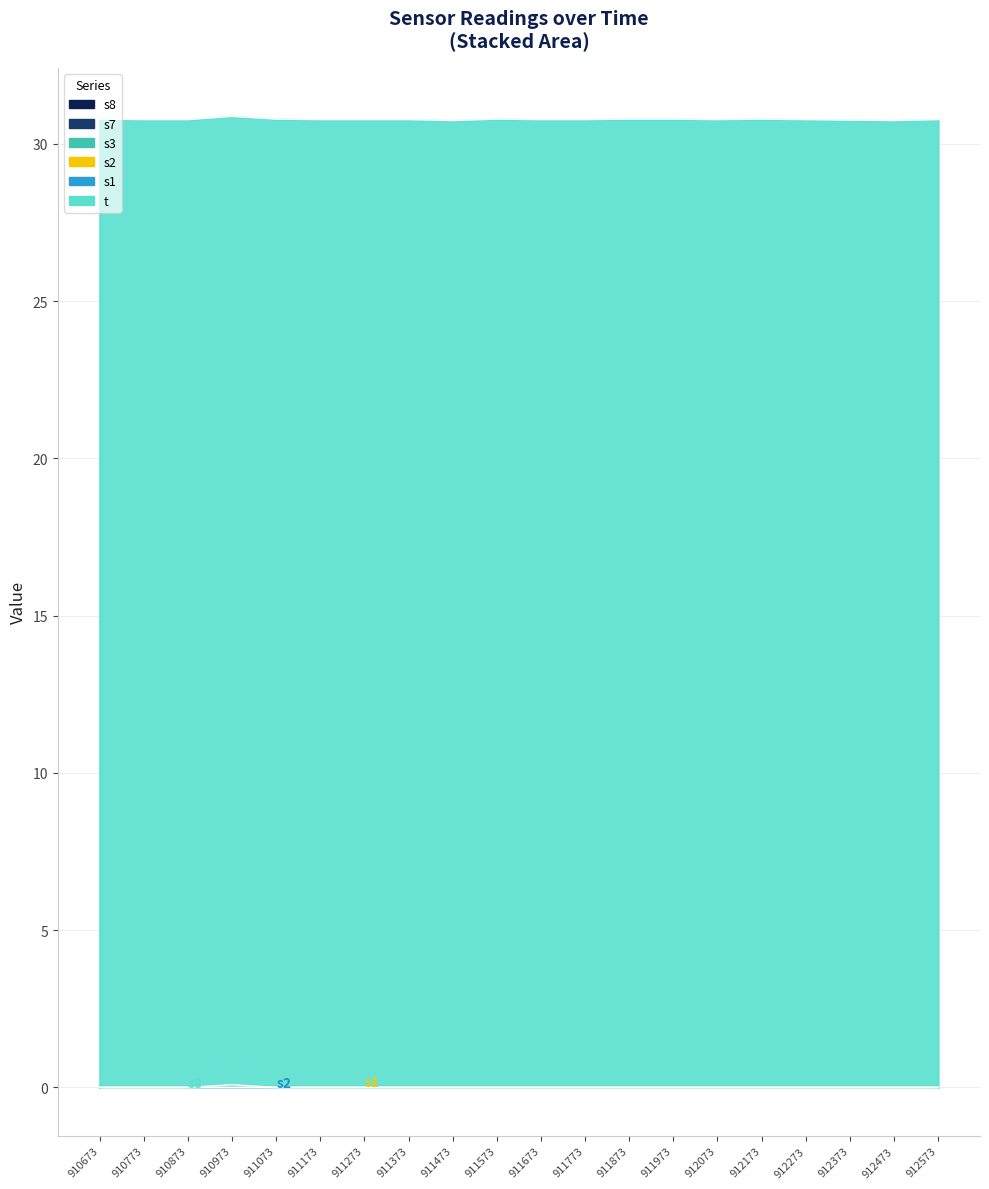

Rank the categories by t value from highest to lowest.

910673, 910973, 911073, 911573, 911873, 911973, 912173, 910773, 910873, 911173, 911273, 911373, 911673, 911773, 912073, 912273, 912573, 912373, 911473, 912473